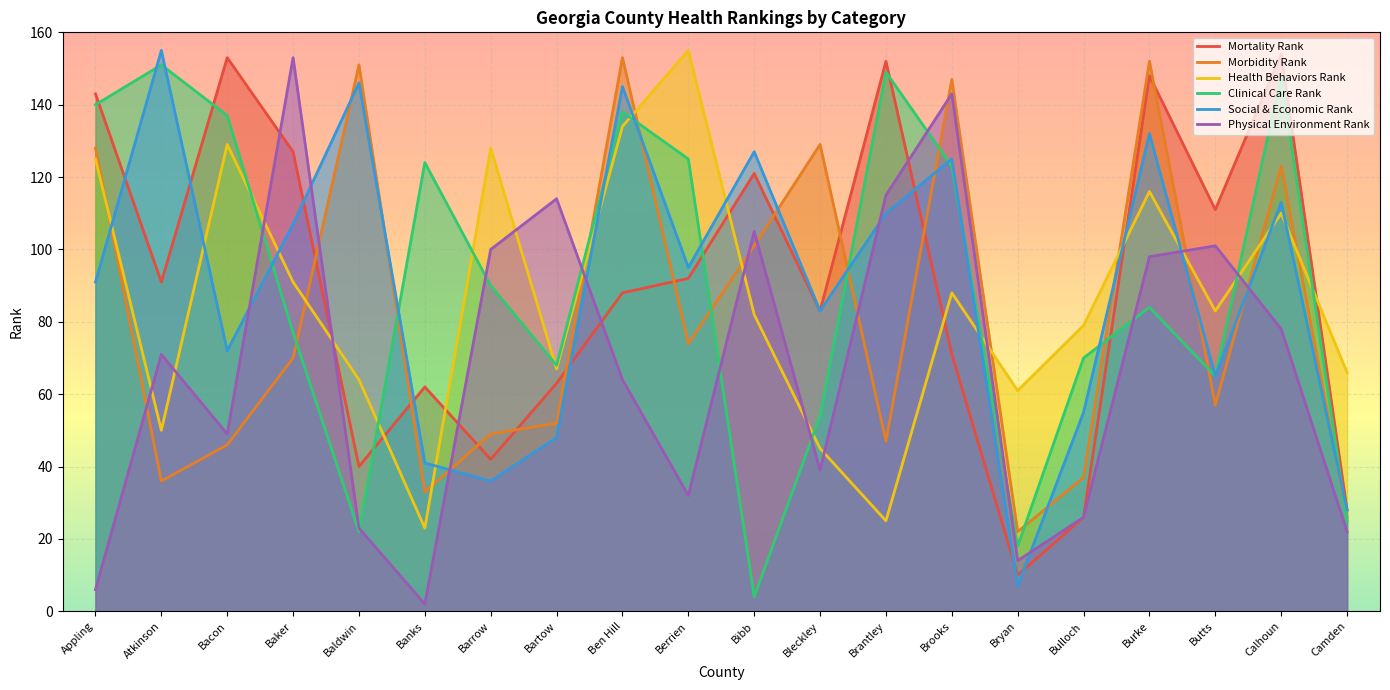

Which series has the largest total across all categories?

Clinical Care Rank